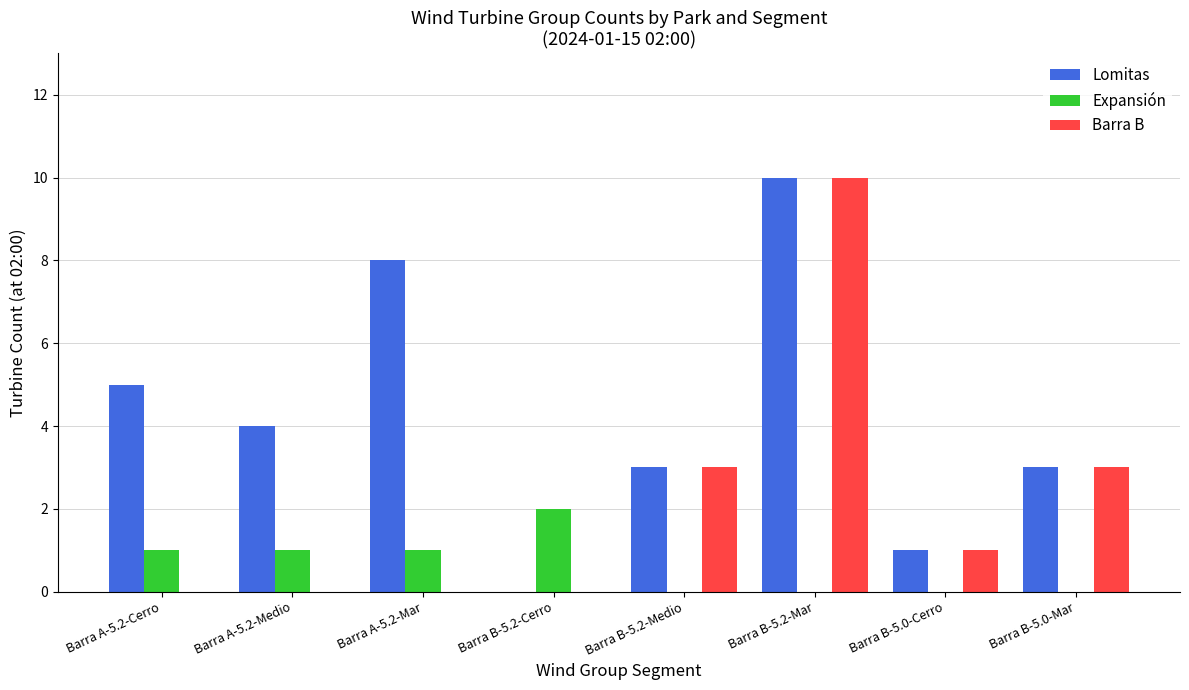

Which series has the largest total across all categories?

Lomitas